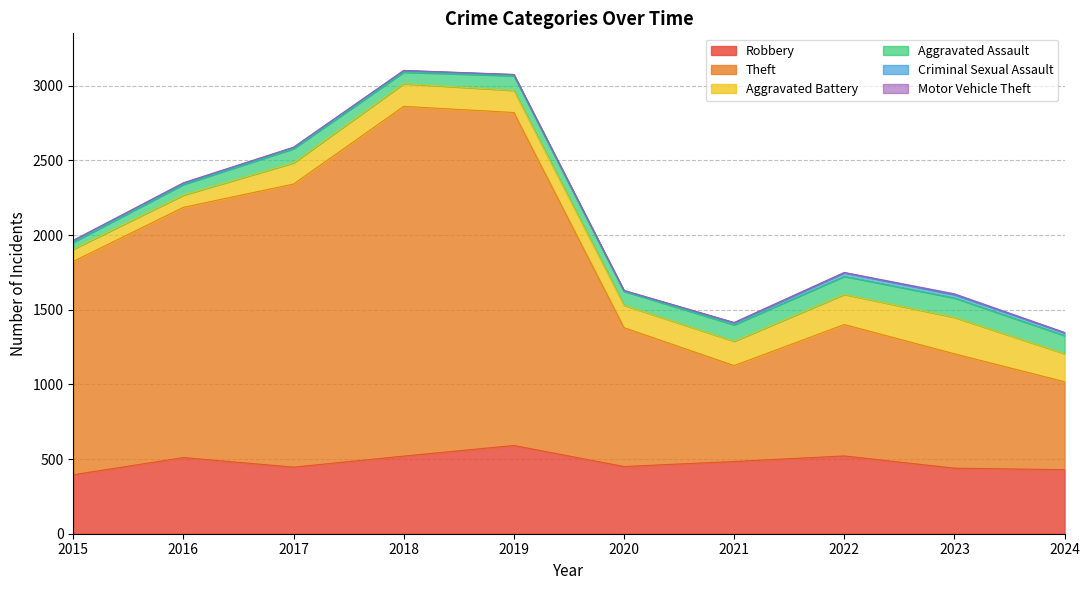

At which category is the sum across all series the highest?

2018